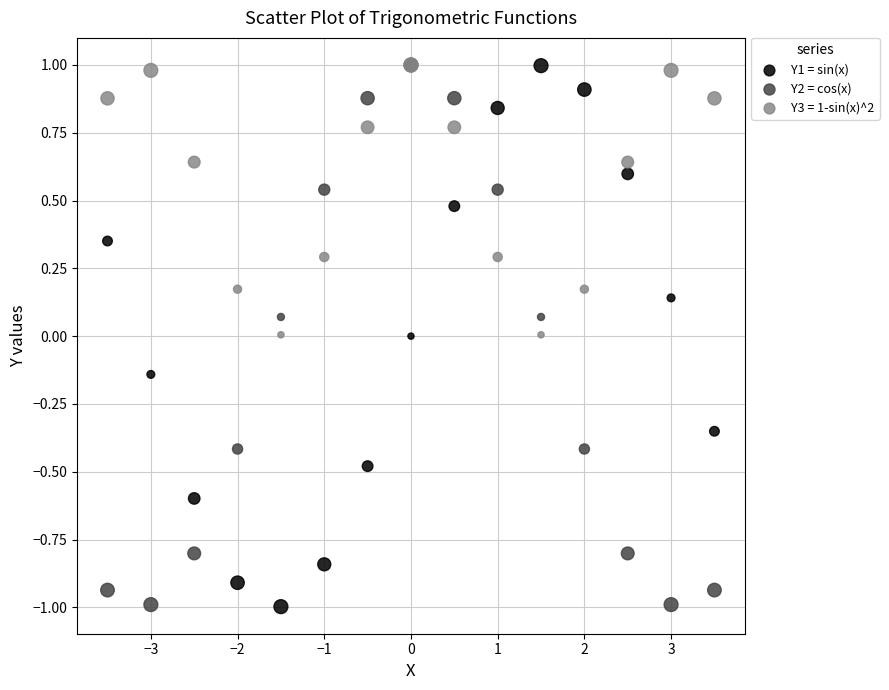

What are all the series names shown in the legend?

Y1 = sin(x), Y2 = cos(x), Y3 = 1-sin(x)^2